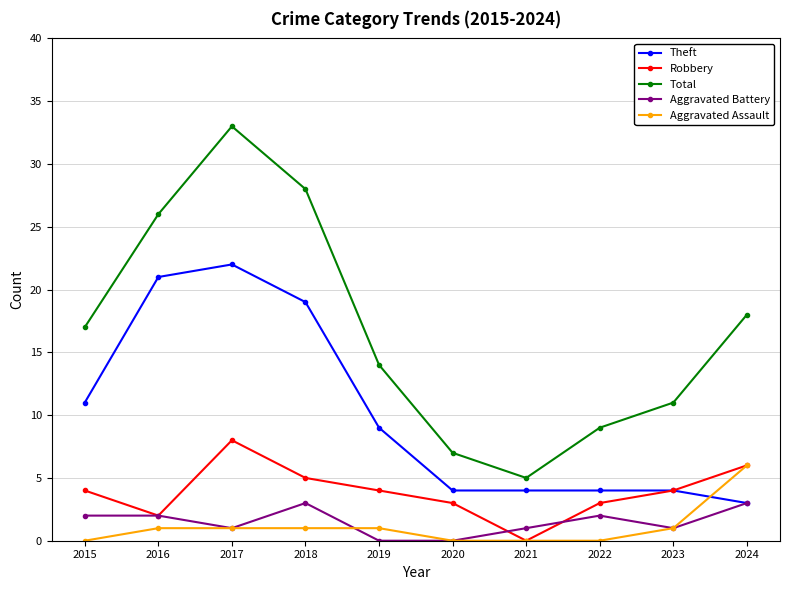

Where is Theft nearest to the value 12?

2015